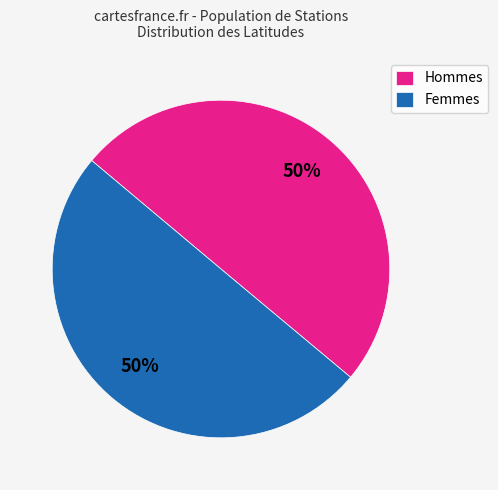

Is the sum of Hommes and Femmes greater than half?

Yes